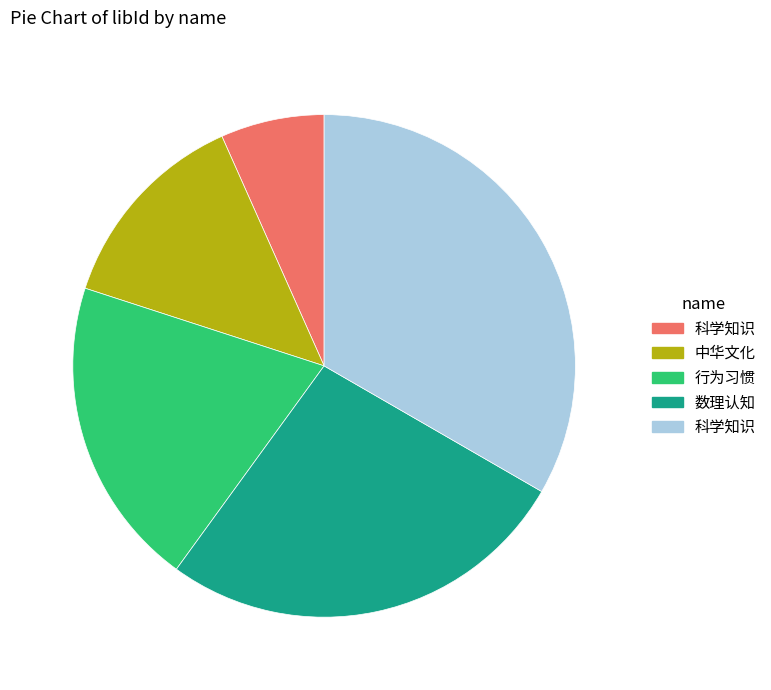

Does any single category account for the majority?

No